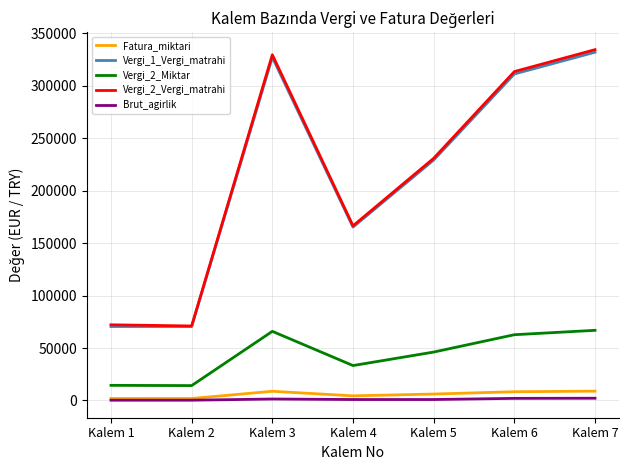

True or false: Brut_agirlik and Vergi_1_Vergi_matrahi intersect in this chart.

False